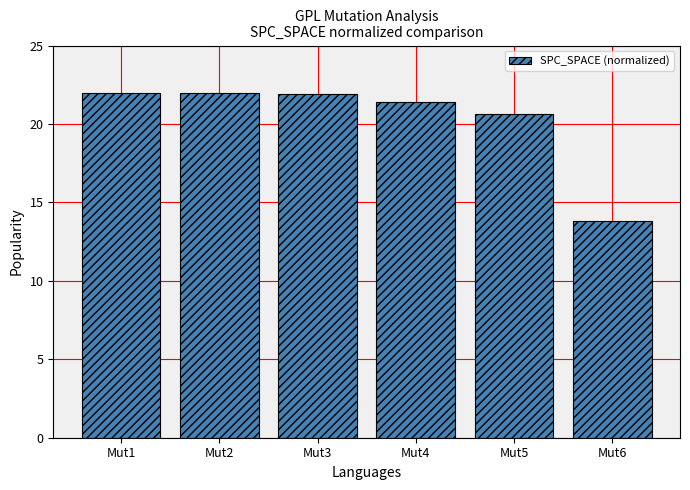

True or false: the data shows 20.6 at Mut5.

True